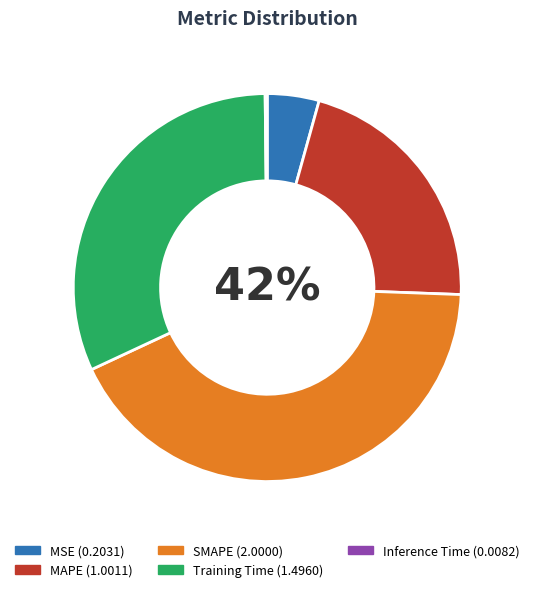

Which has a higher value, MAPE or Training Time?

Training Time